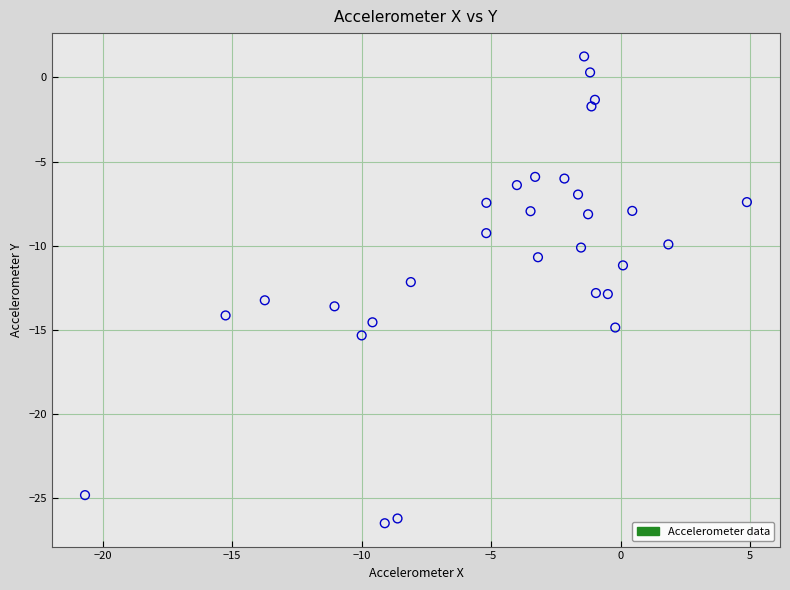

What is the range of Y values (max minus min)?

27.7